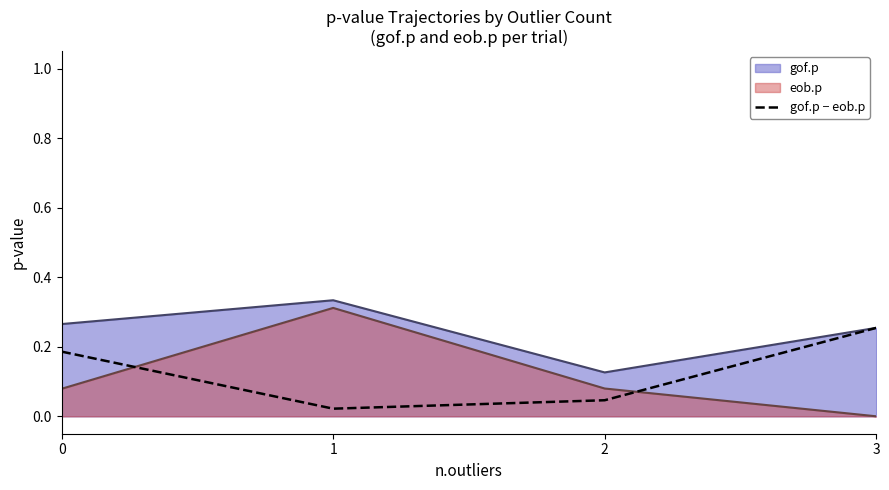

The chart shows a value of 0.2 at 0. True or false?

True